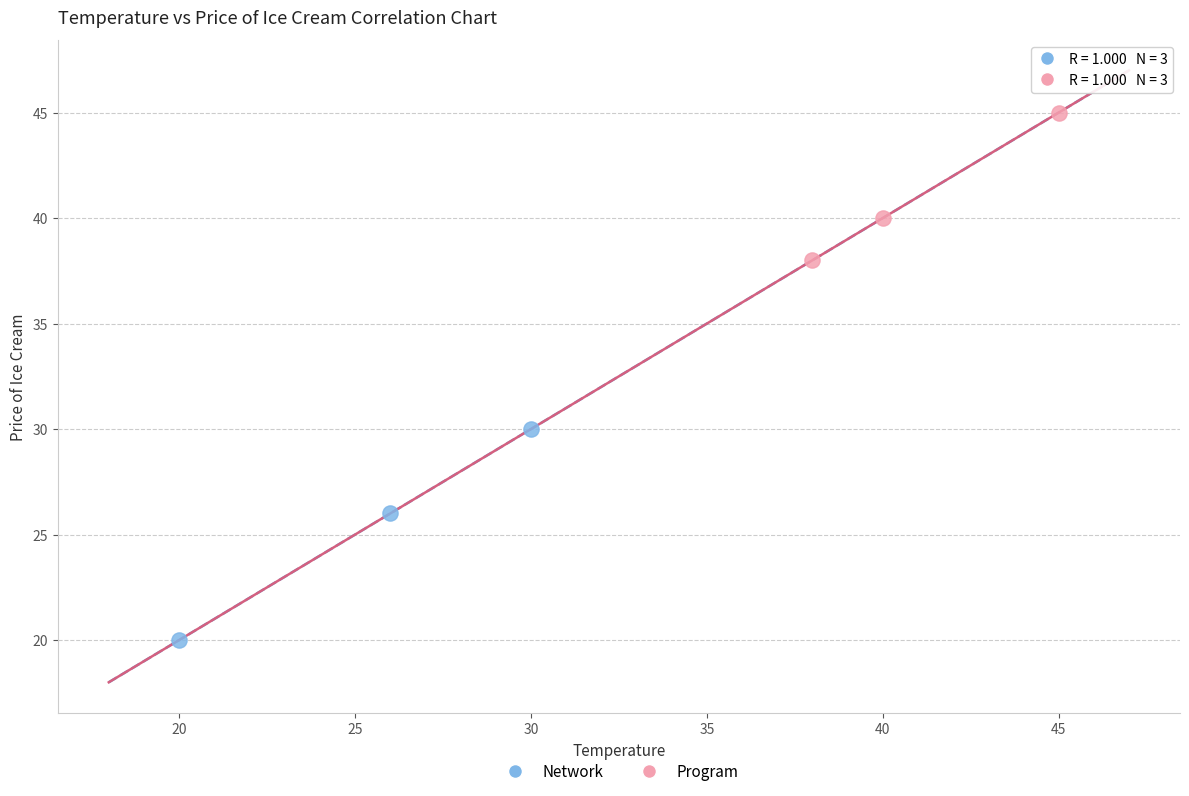

Which series has the widest spread of Y values?

Network